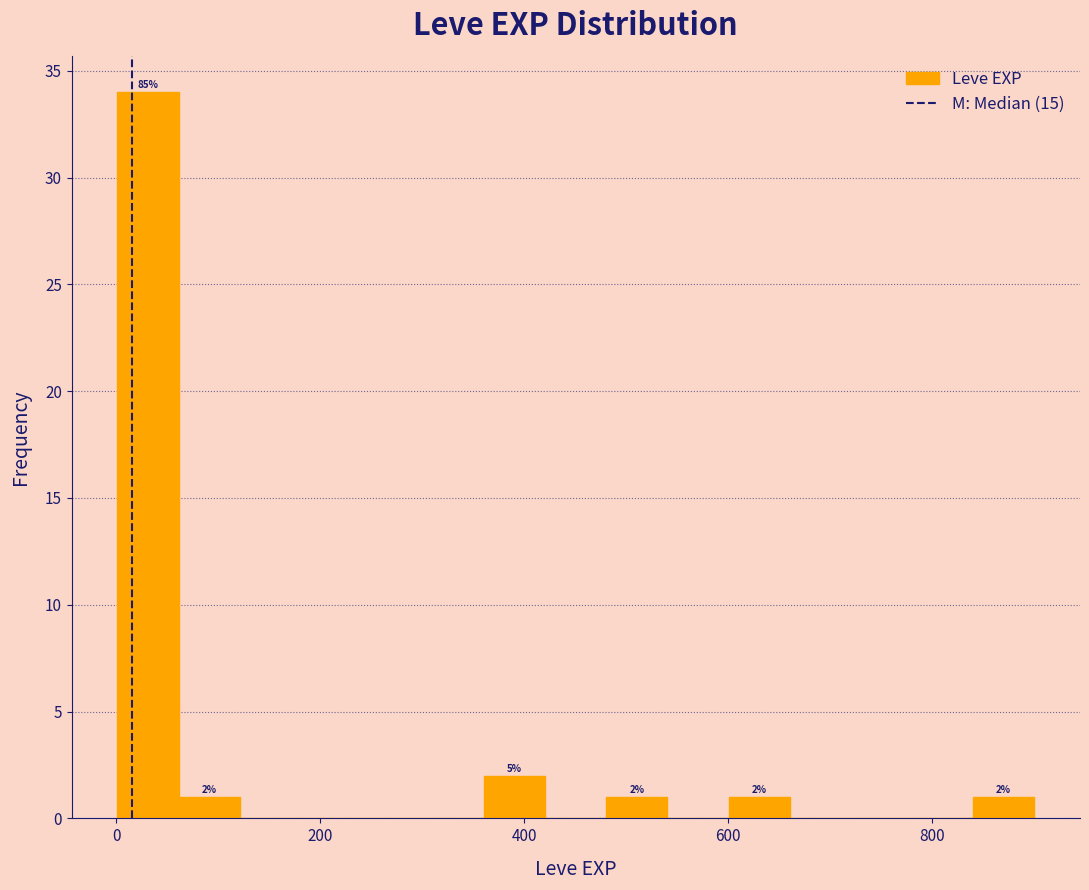

Around what value on the x-axis is the tallest bar? Give the approximate position of its centre, as read against the axis.

40